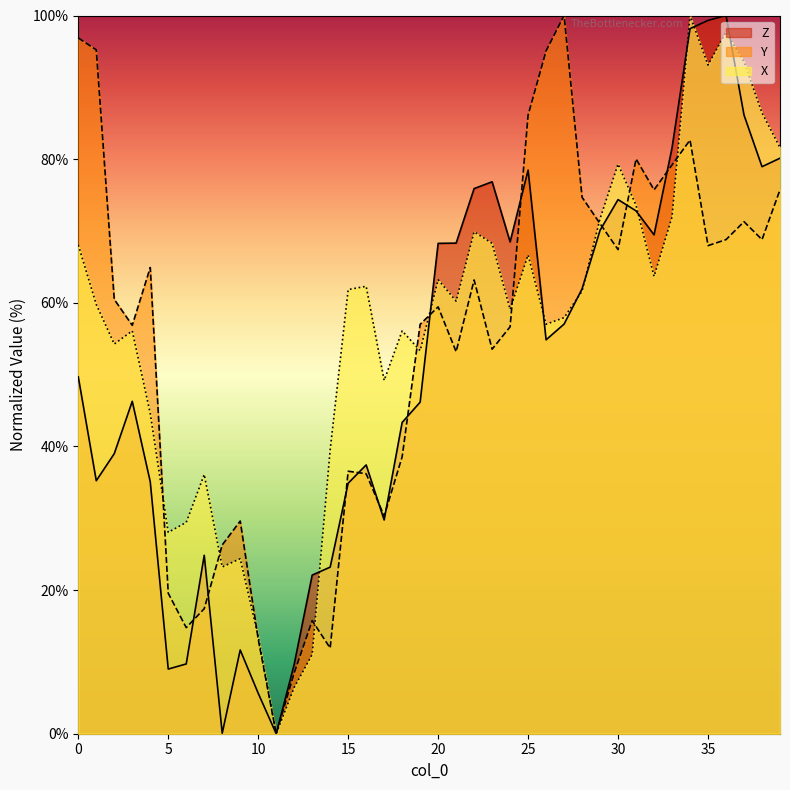

At 9, list the series in order from largest to smallest.

Y, X, Z